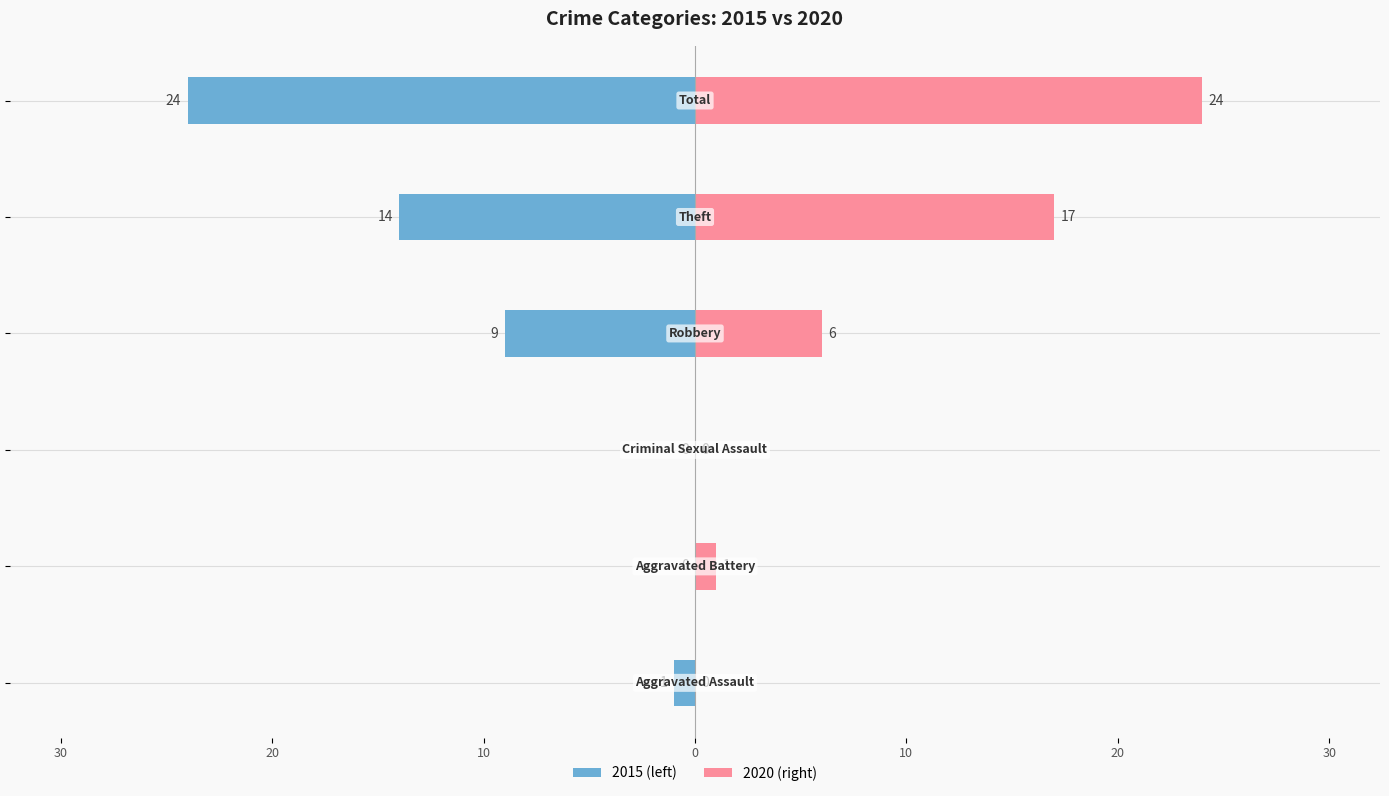

How many bars are there in each group?

2